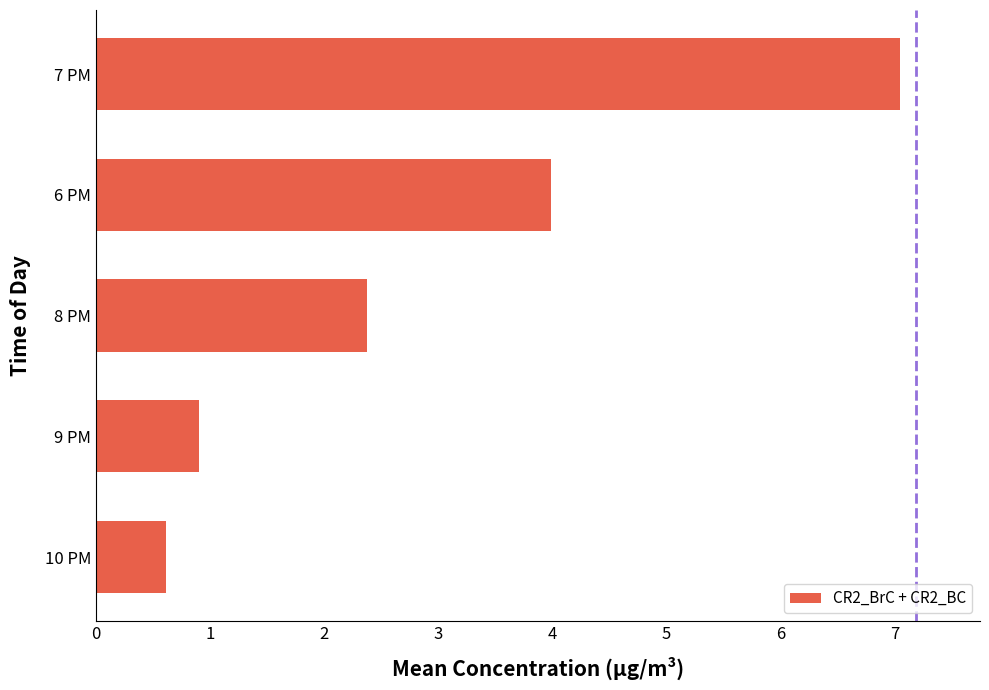

Reading bottom to top, extract all data points from this chart.

10 PM=0.6	9 PM=0.9	8 PM=2.4	6 PM=4.0	7 PM=7.0